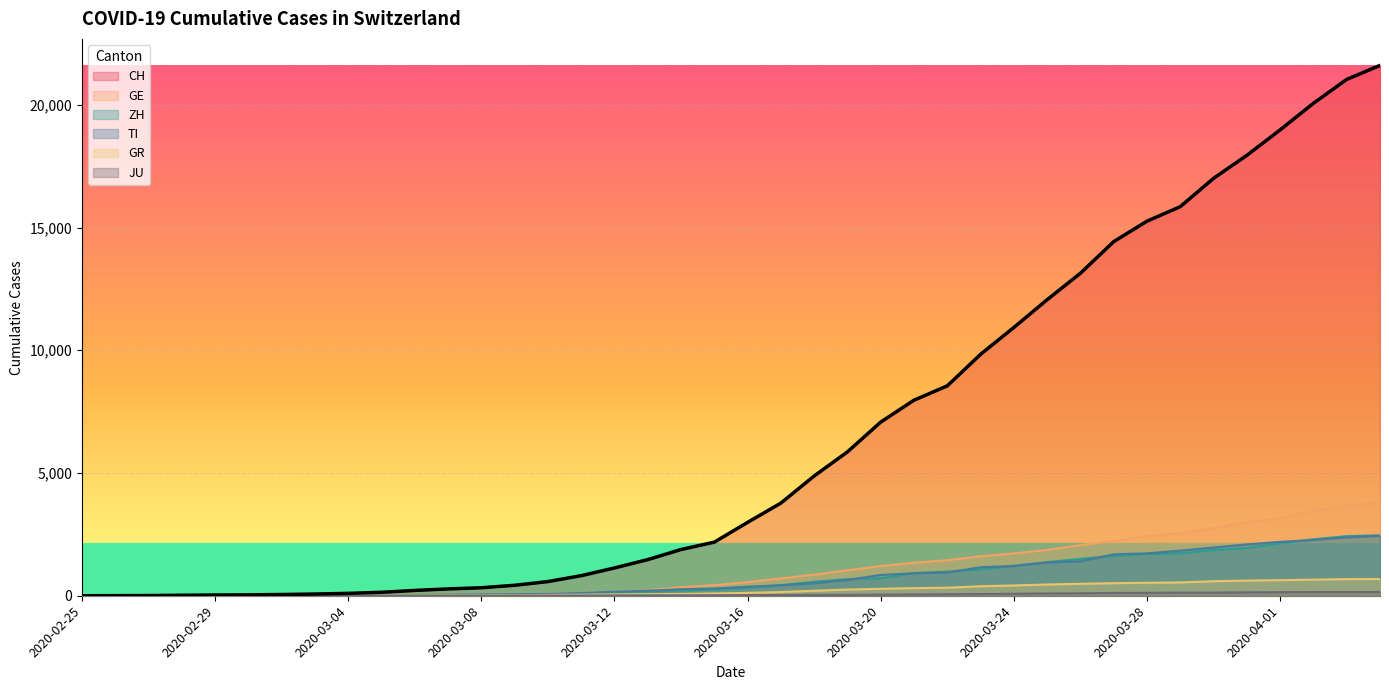

What is the difference between the second highest and minimum values in the CH series?

21035